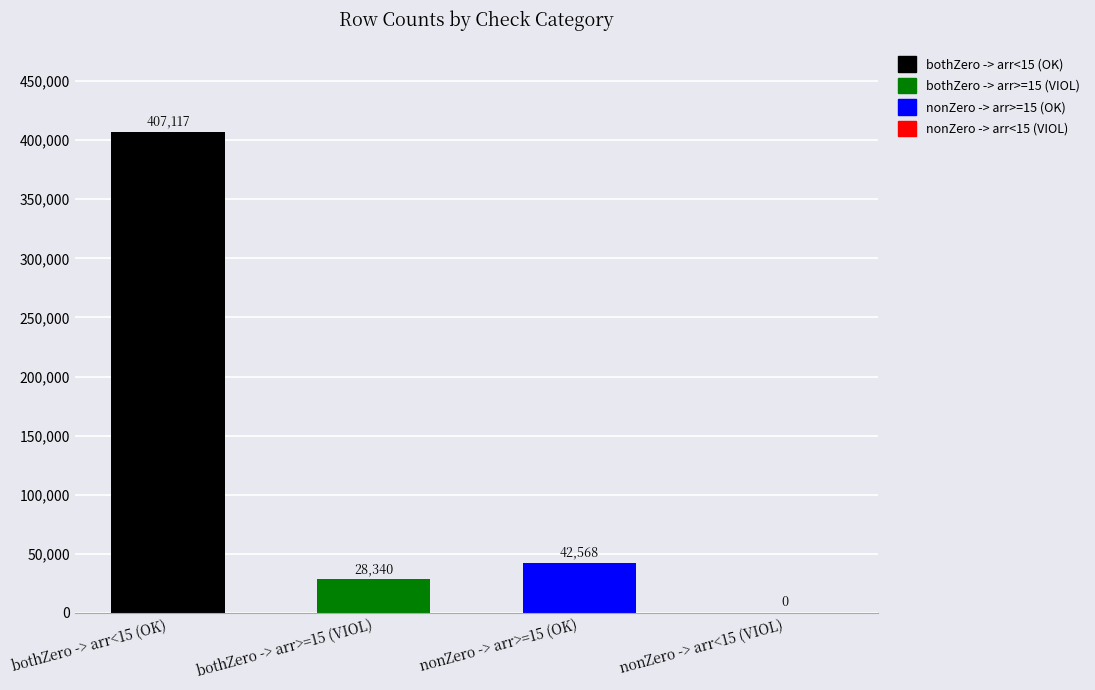

Reading left to right, list all the values displayed in this chart.

bothZero -> arr<15 (OK)=407117	bothZero -> arr>=15 (VIOL)=28340	nonZero -> arr>=15 (OK)=42568	nonZero -> arr<15 (VIOL)=0